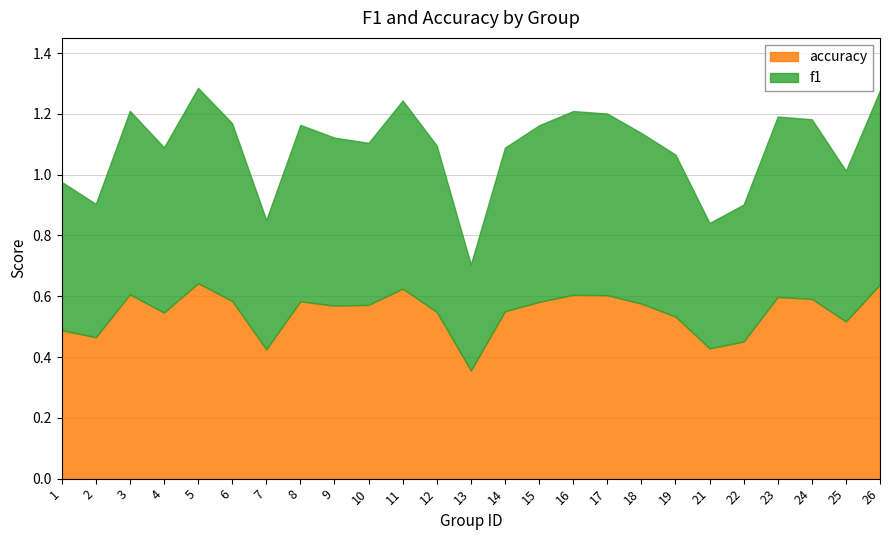

Reading left to right, list all the values displayed in this chart.

f1: 0.5	0.4	0.6	0.5	0.6	0.6	0.4	0.6	0.6	0.5	0.6	0.5	0.3	0.5	0.6	0.6	0.6	0.6	0.5	0.4	0.5	0.6	0.6	0.5	0.6
accuracy: 0.5	0.5	0.6	0.5	0.6	0.6	0.4	0.6	0.6	0.6	0.6	0.5	0.4	0.6	0.6	0.6	0.6	0.6	0.5	0.4	0.5	0.6	0.6	0.5	0.6